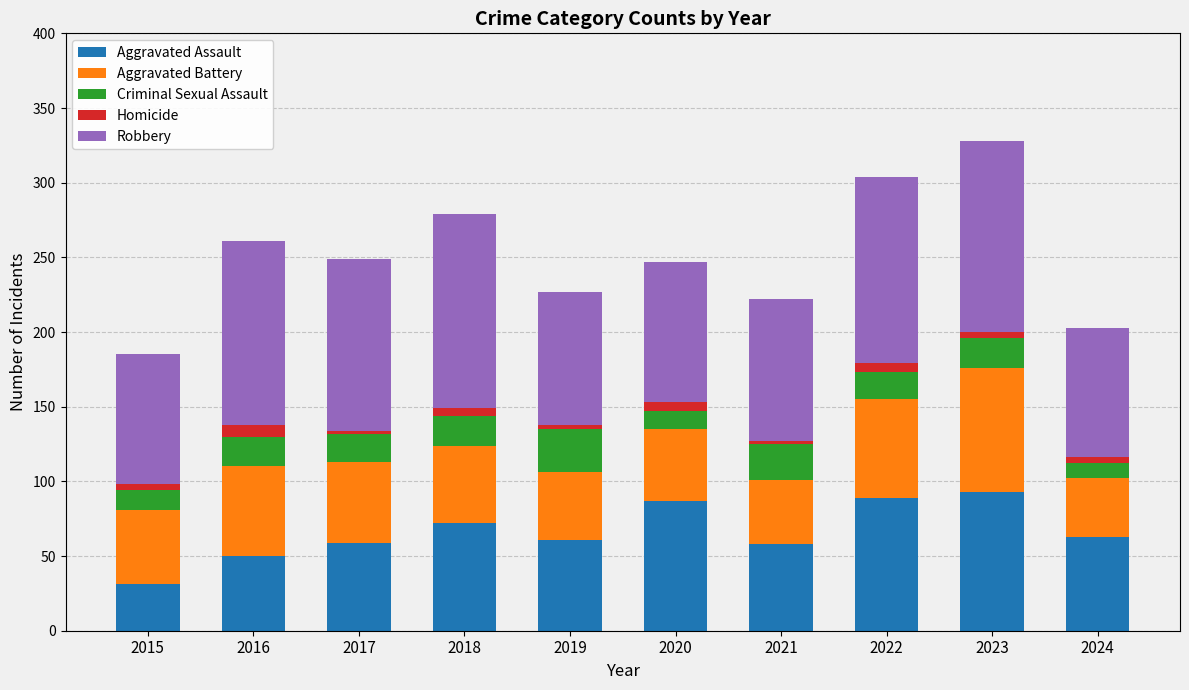

How many categories are shown in the chart?

10